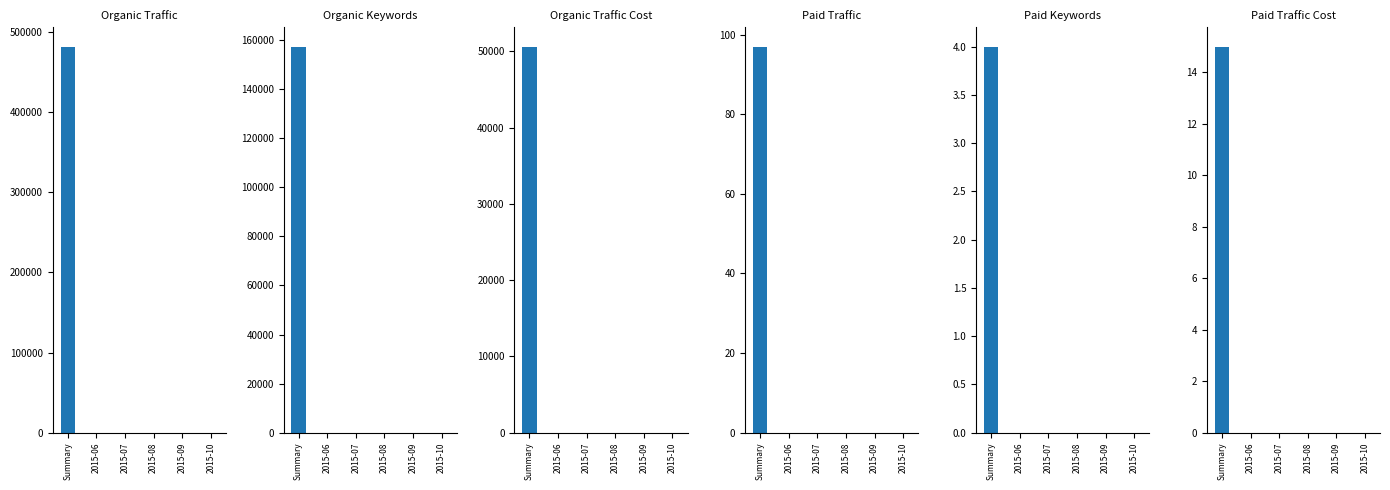

How many values in Paid Keywords are above zero?

1